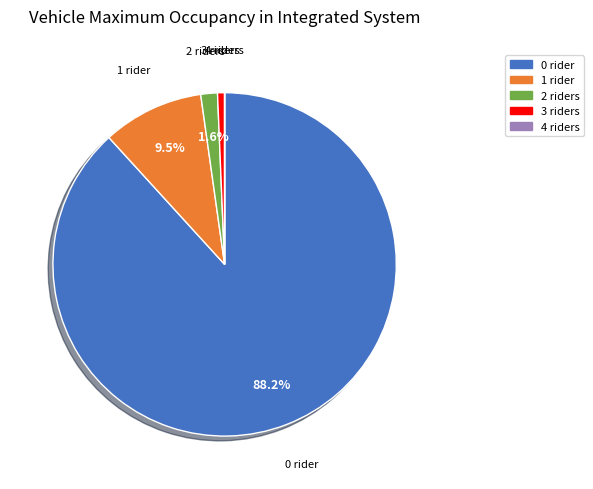

Is there a majority slice in this chart?

Yes